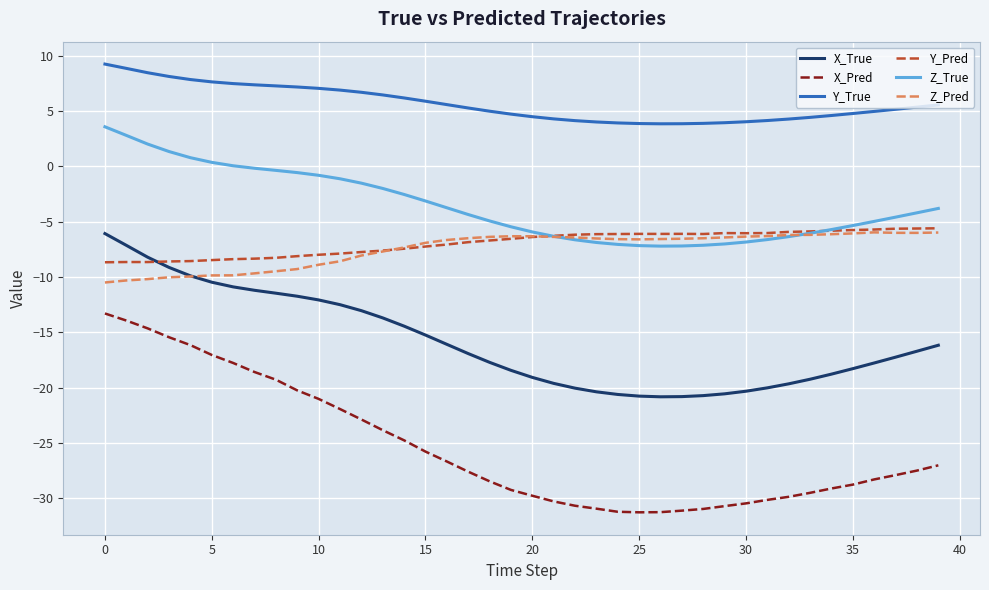

How many intersections are there between Y_Pred and X_True?

1